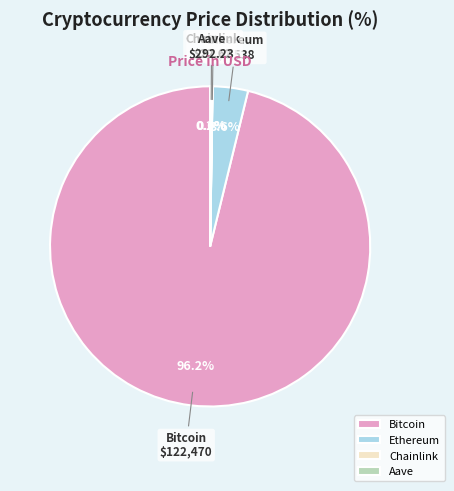

Which category has the biggest portion of the pie?

Bitcoin